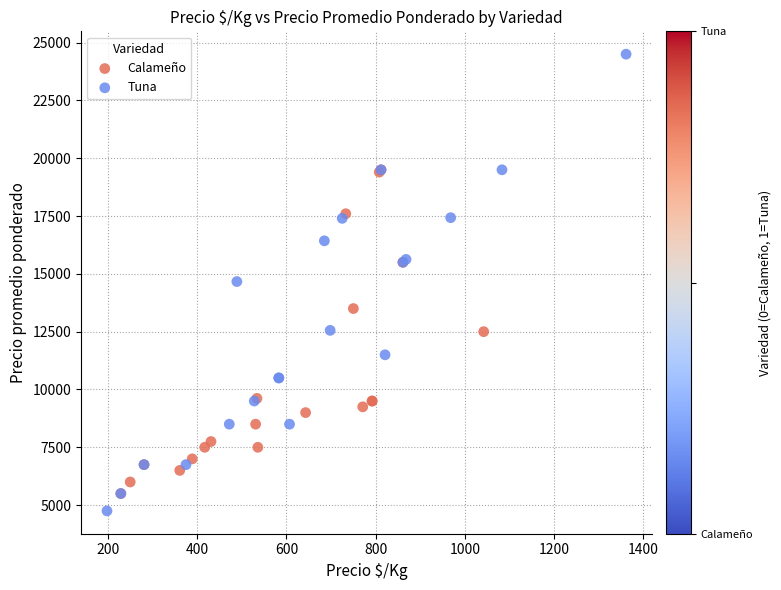

What are all the series names shown in the legend?

Calameño, Tuna